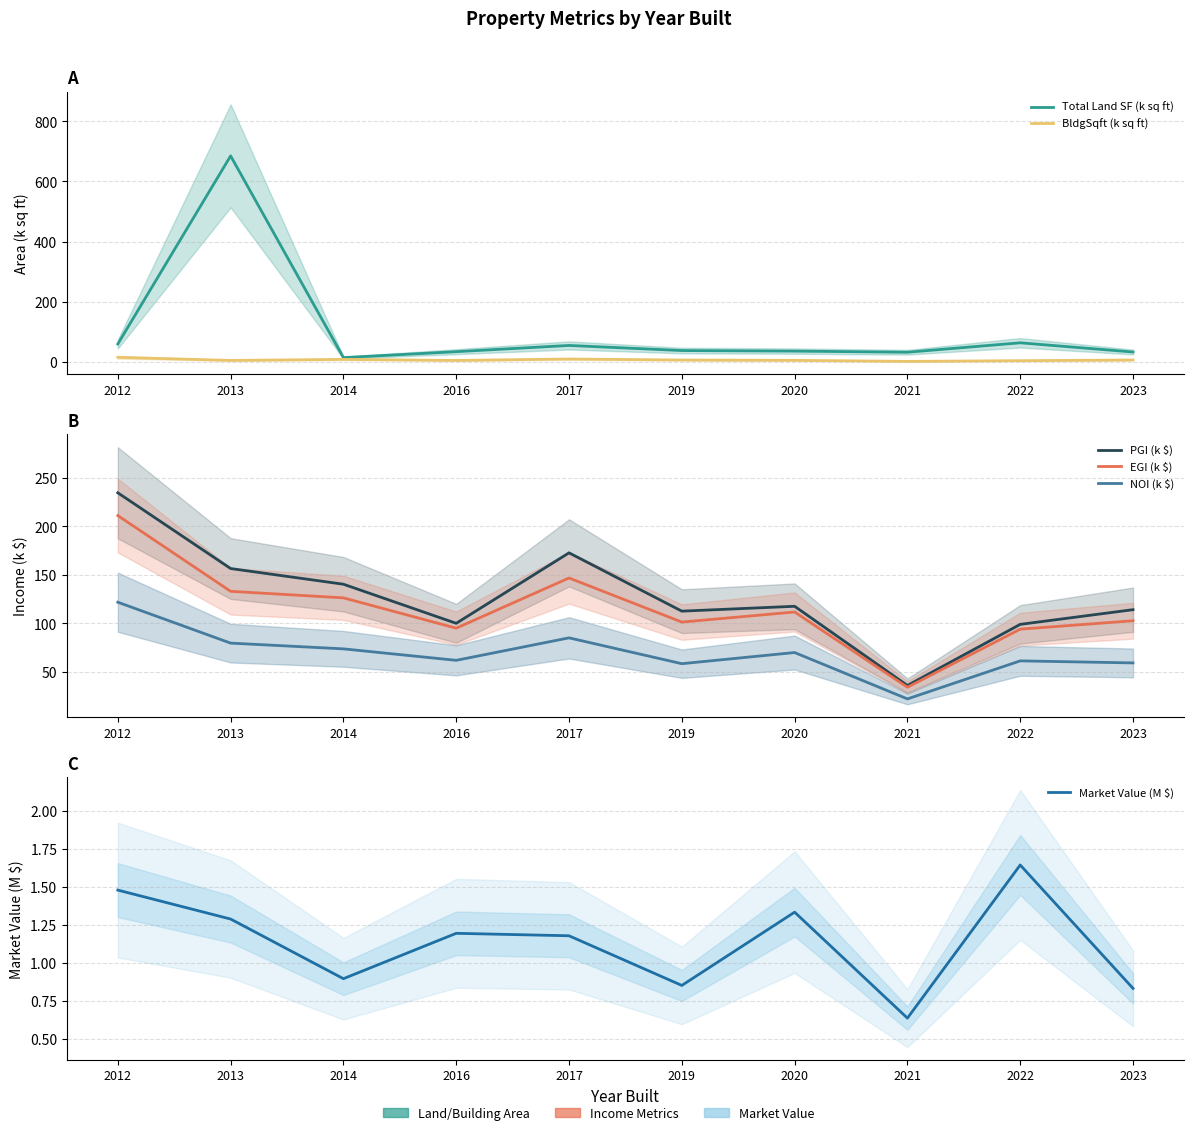

How many lines are shown in the chart?

6